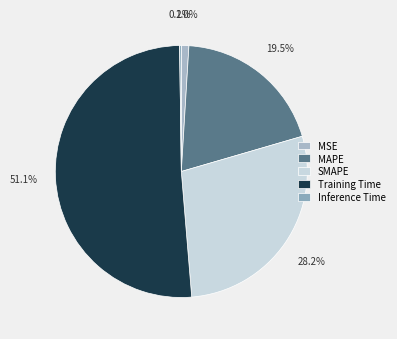

How many segments does this pie chart have?

5